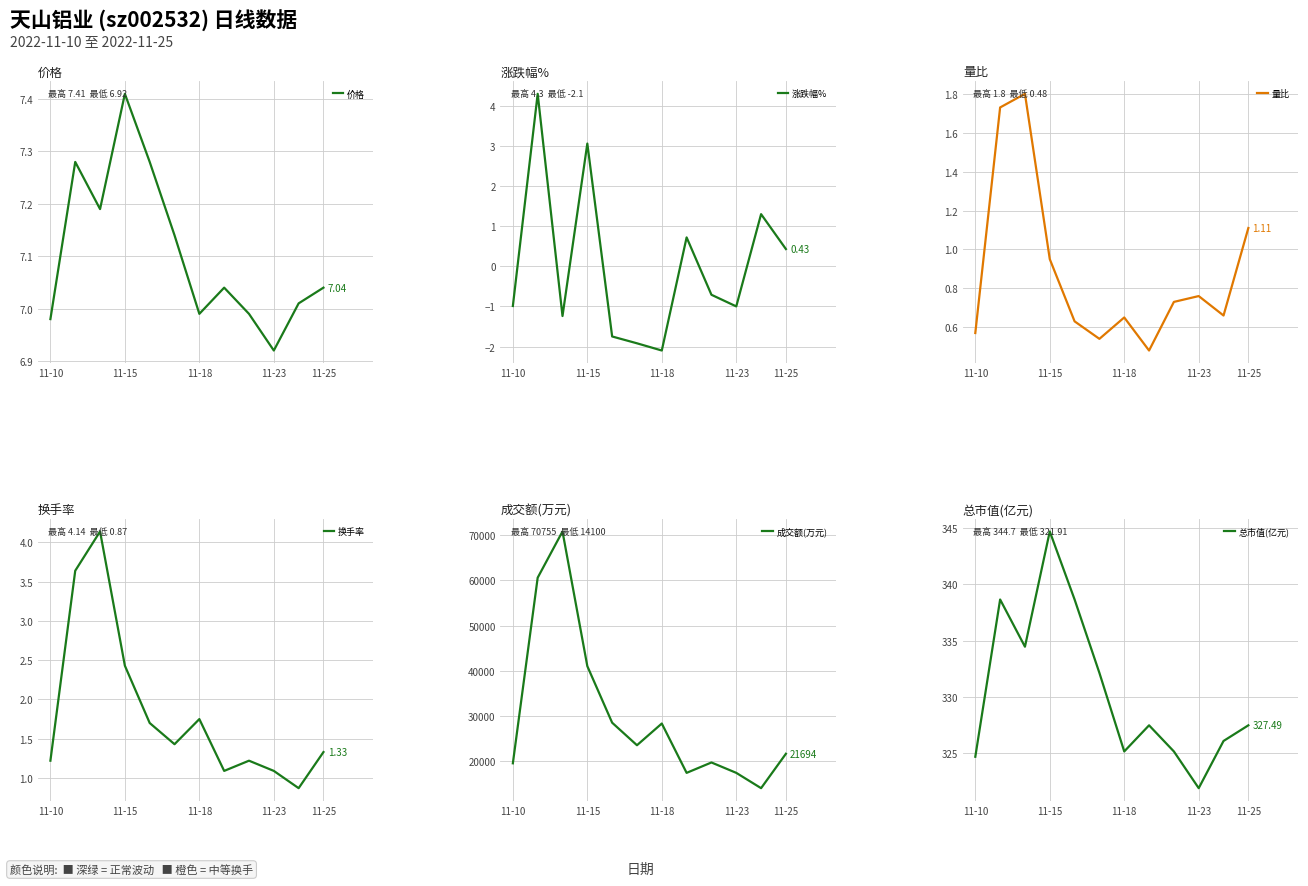

The 换手率 series shows 0.9 at 10. True or false?

True